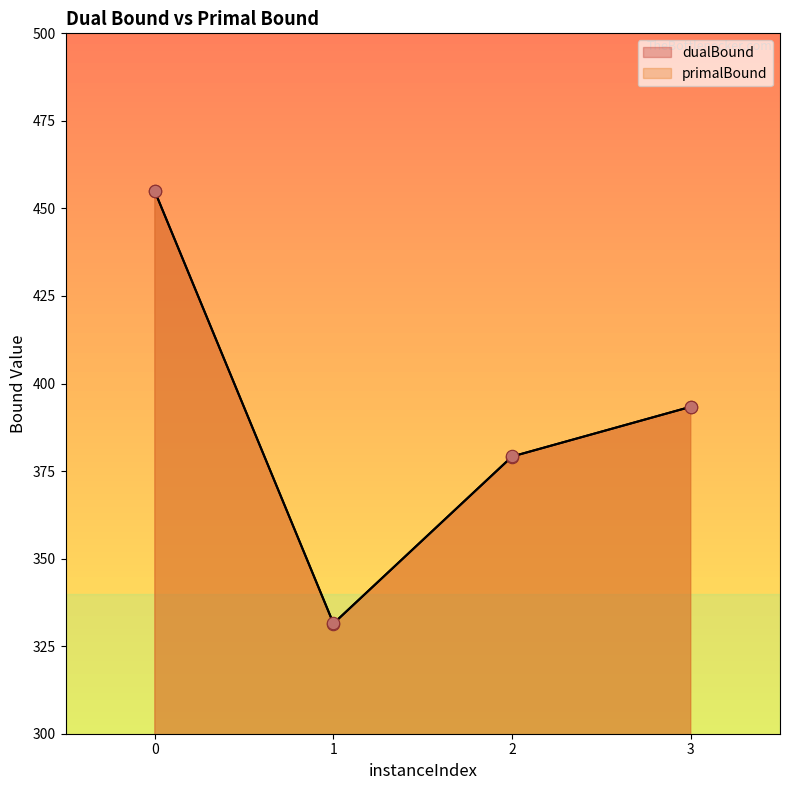

Which series reaches the minimum Y coordinate?

dualBound